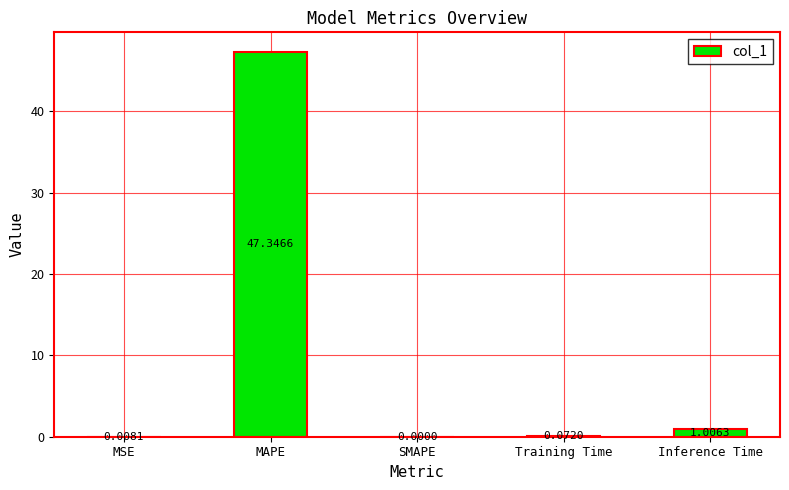

Which label corresponds to the largest value in the chart?

MAPE